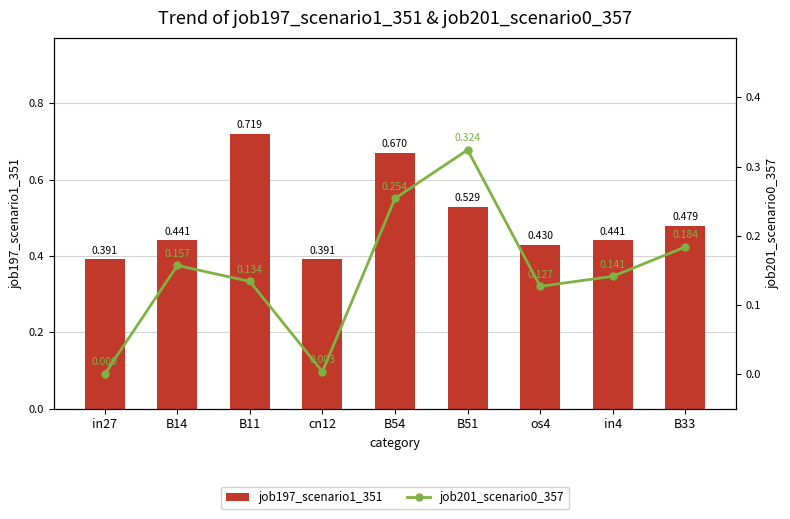

Rank the series at B11 from highest to lowest value.

job197_scenario1_351, job201_scenario0_357